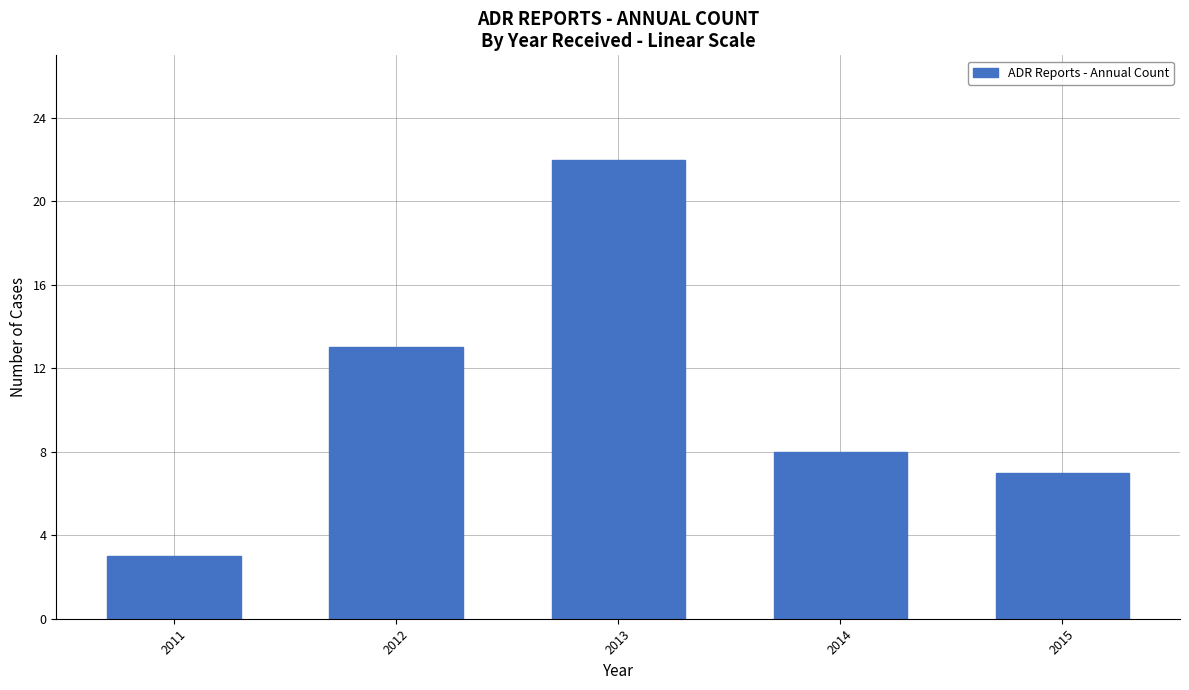

Count the number of categories in the chart.

5